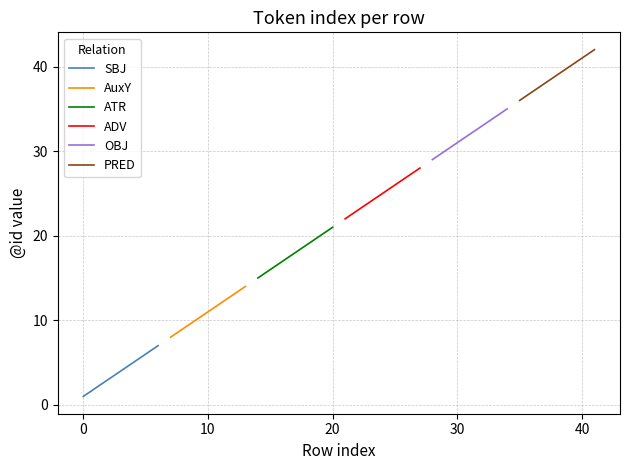

What is the average value of the PRED series?

39